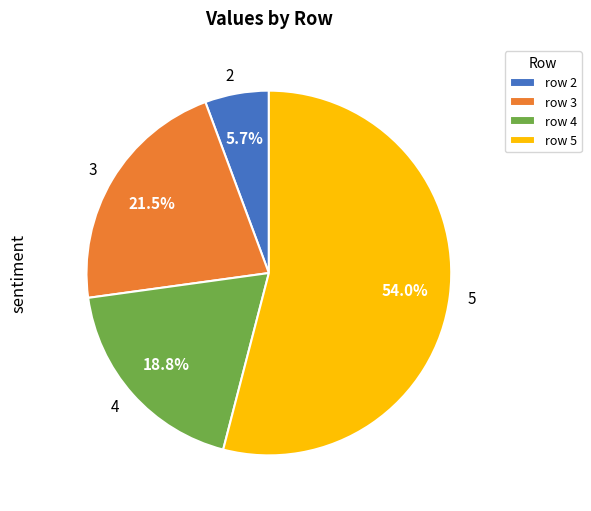

Which slice is the smallest?

2